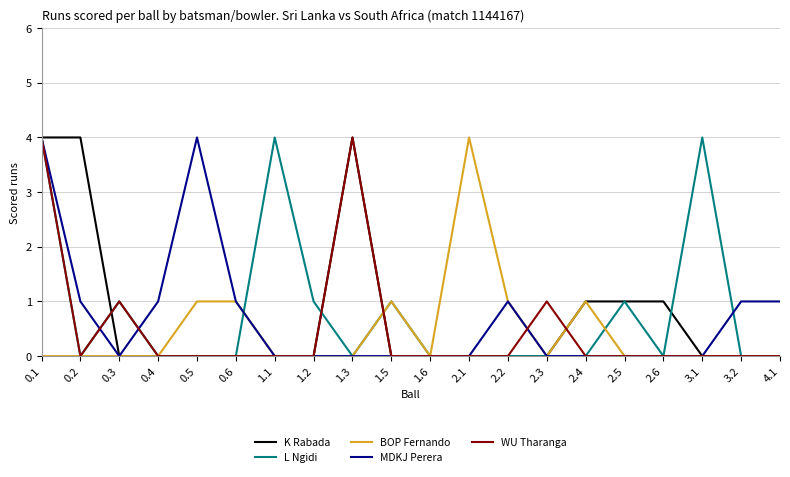

What value does the K Rabada series have at 2.4?

1